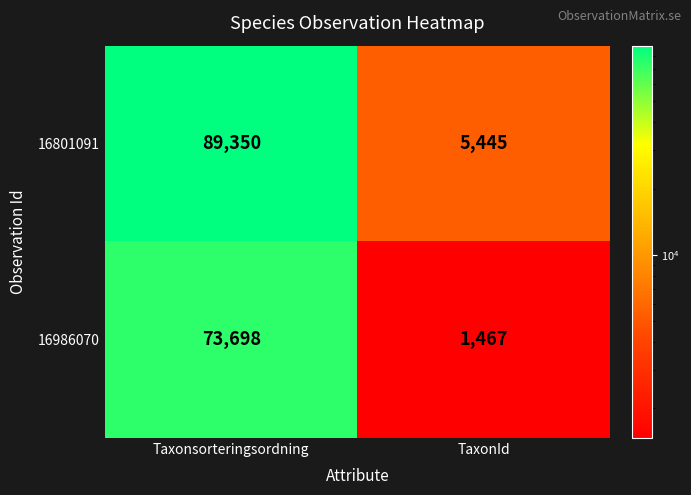

The 16801091 series shows 3311 at TaxonId. True or false?

False